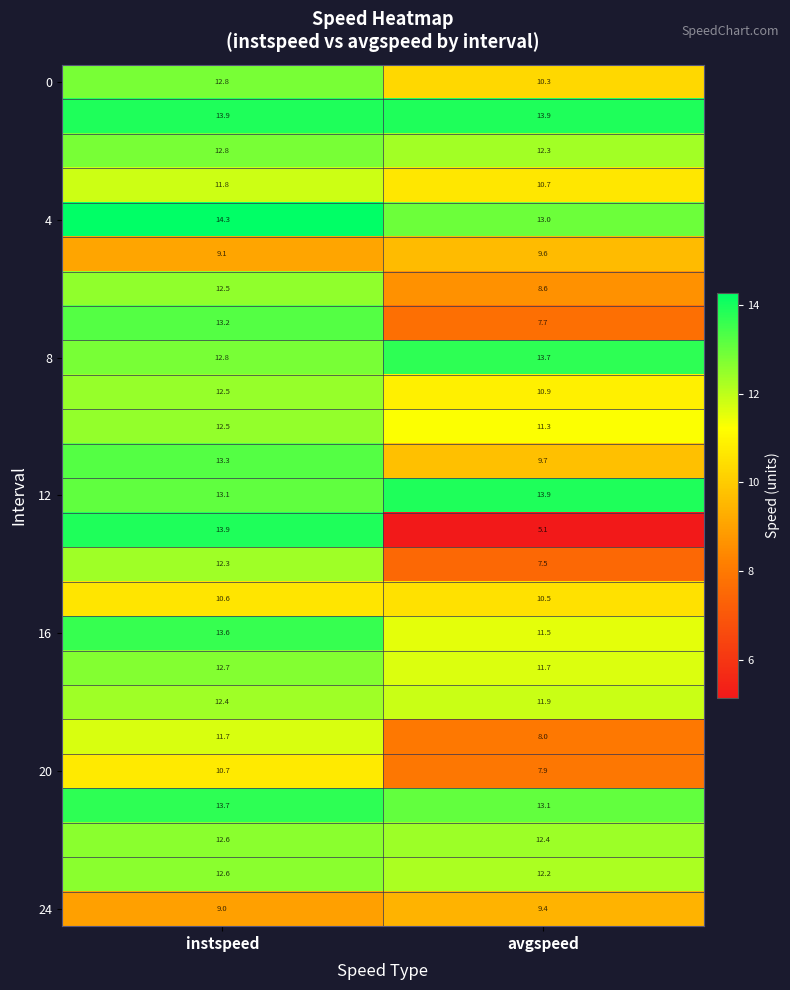

Which category has the highest value across all series?

instspeed